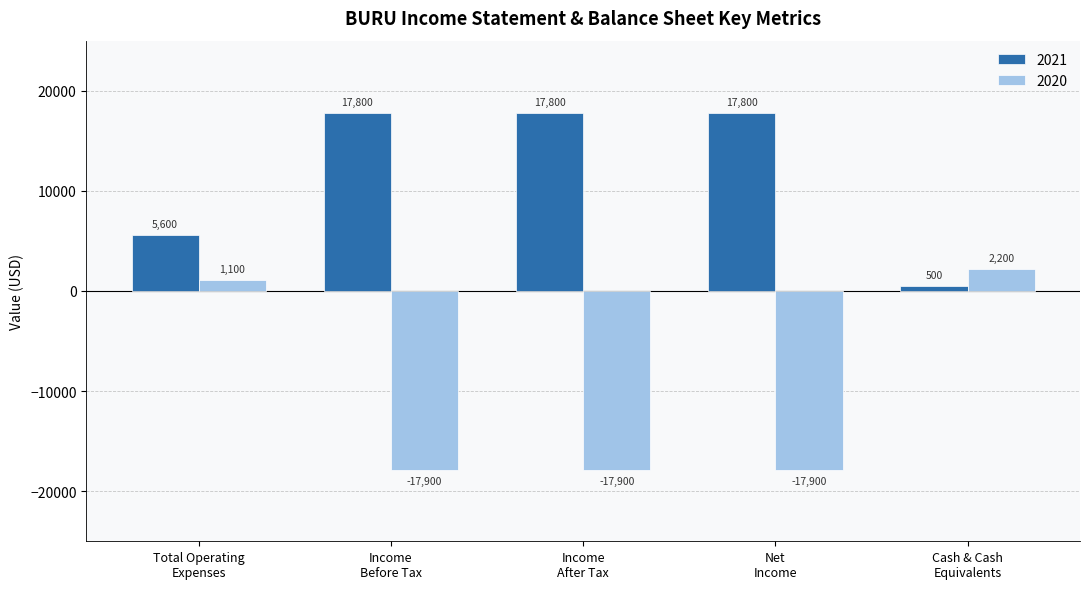

What is the label of the 1st bar from the left?

Total Operating
Expenses